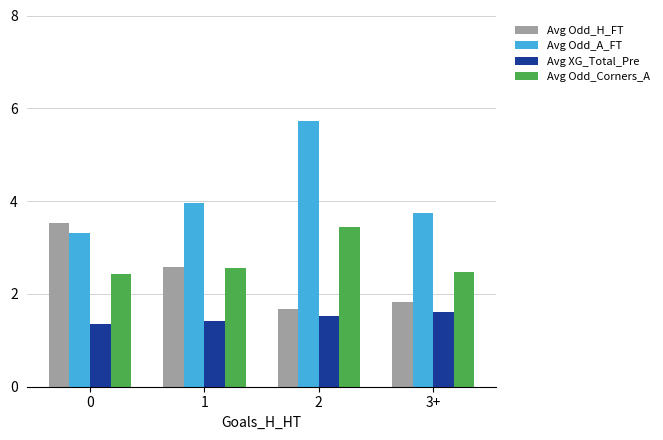

Count the number of data series in this chart.

4